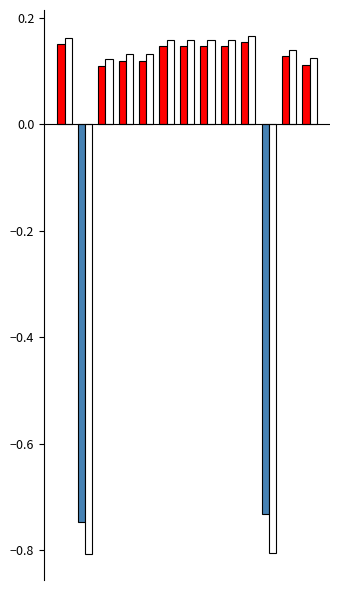

Is the value of recall at logreg greater than the value of precision at knn-brute?

No